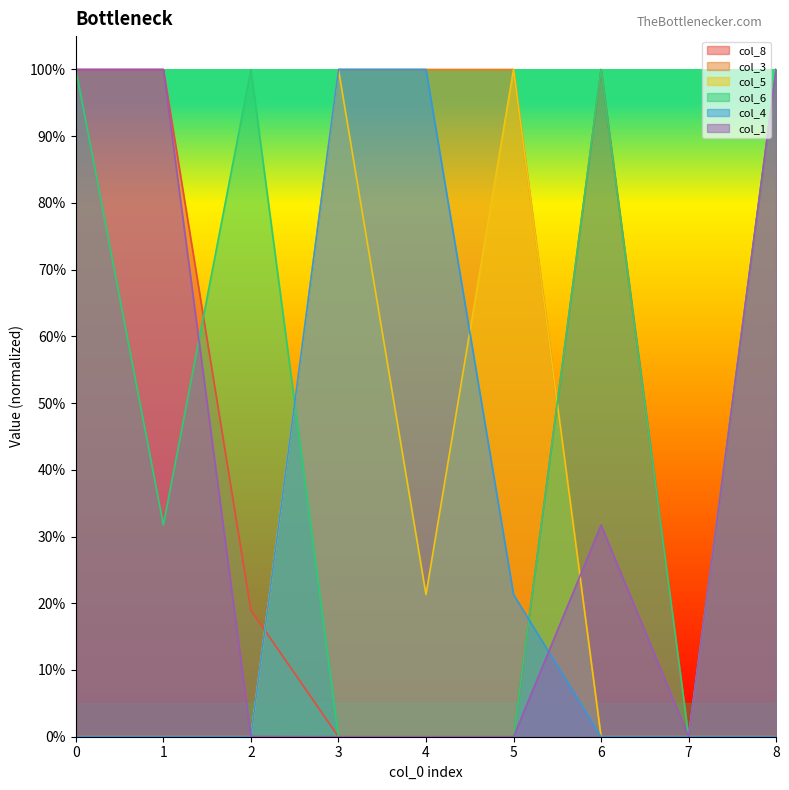

How many data points does each series have?

9